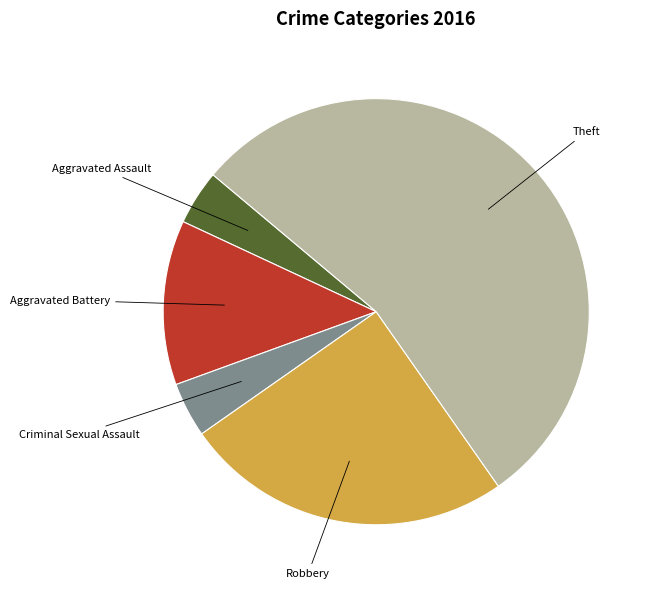

Does any single category account for the majority?

Yes